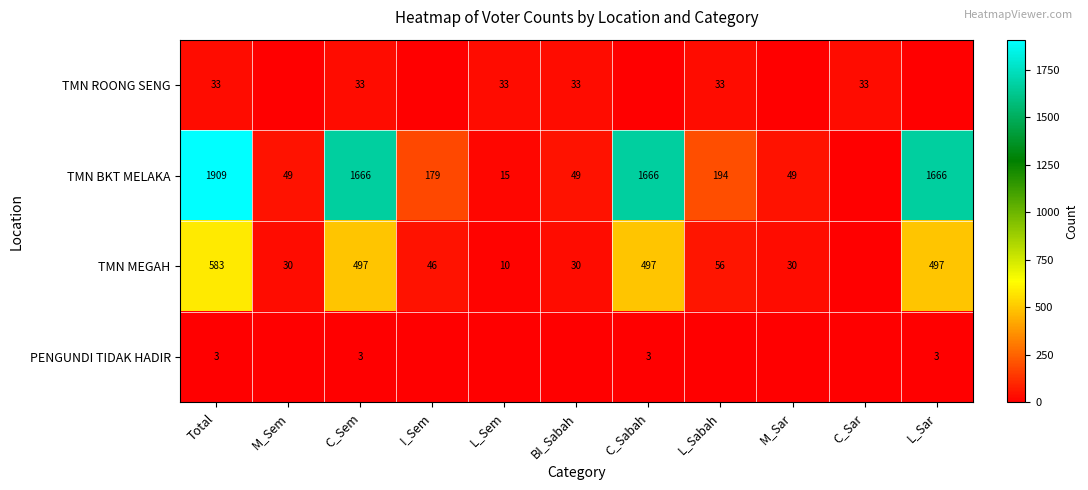

True or false: TMN MEGAH has a value of 184 at L_Sar.

False